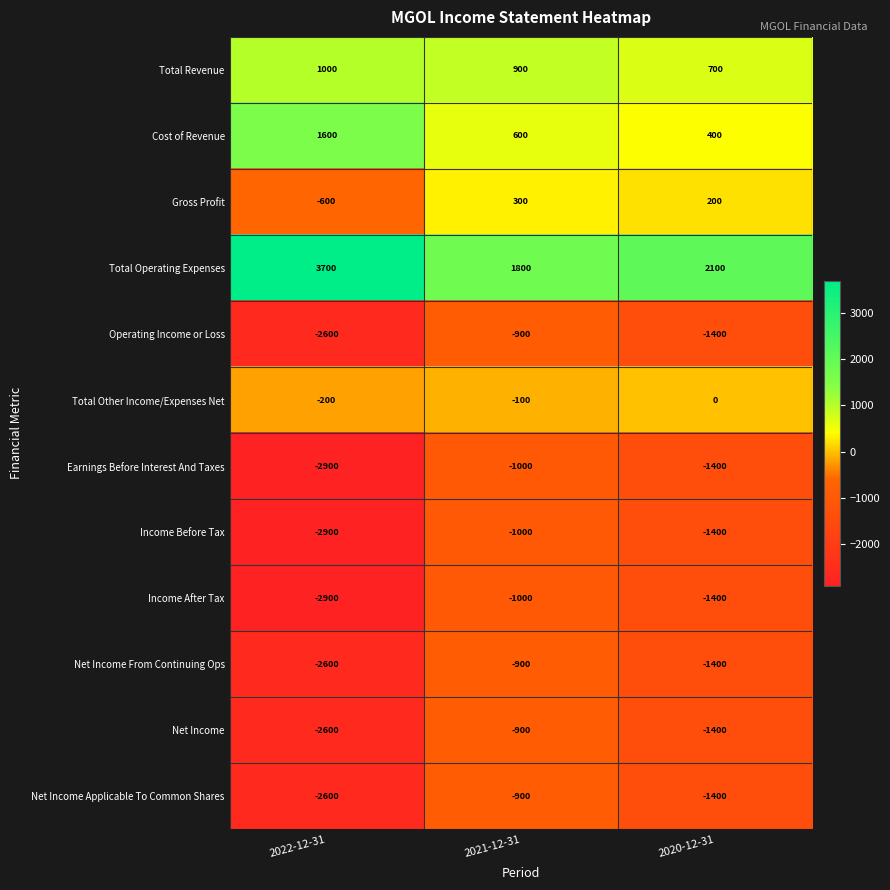

Which series changed the most between 2022-12-31 and 2020-12-31?

Total Operating Expenses